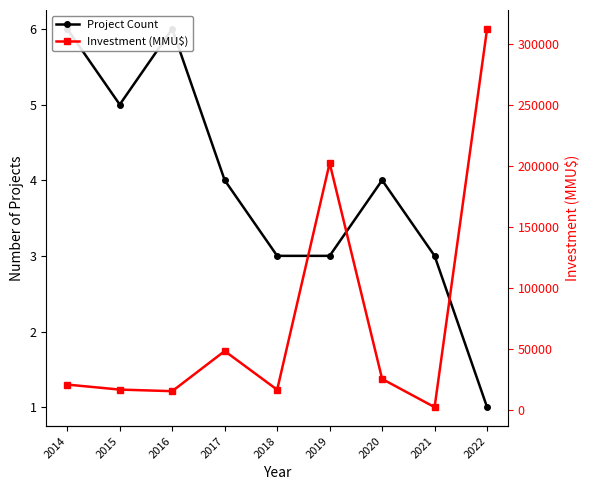

How many data points in Investment (MMU$) are above 20487?

4